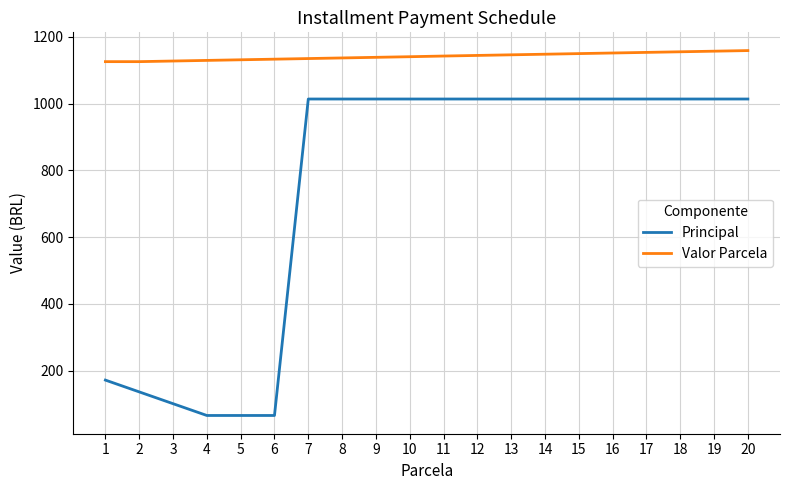

The value of Principal at 5 is 65.9. True or false?

True